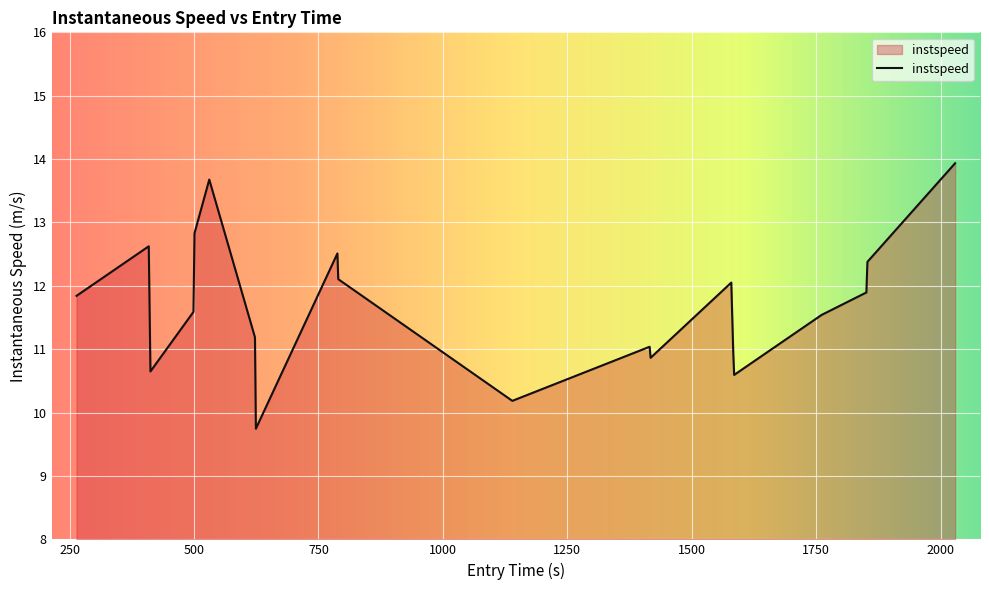

What is the maximum value shown in the chart?

13.9